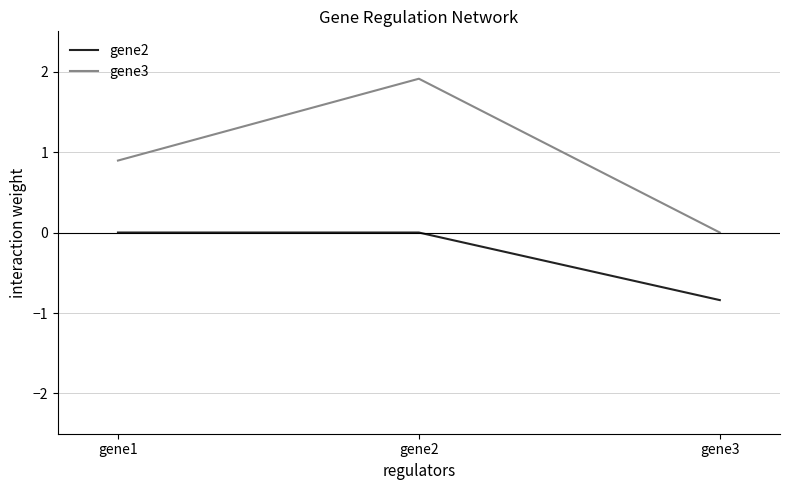

Reading left to right, extract all data points from this chart.

gene2: gene1=0.0	gene2=0.0	gene3=-0.8
gene3: gene1=0.9	gene2=1.9	gene3=0.0